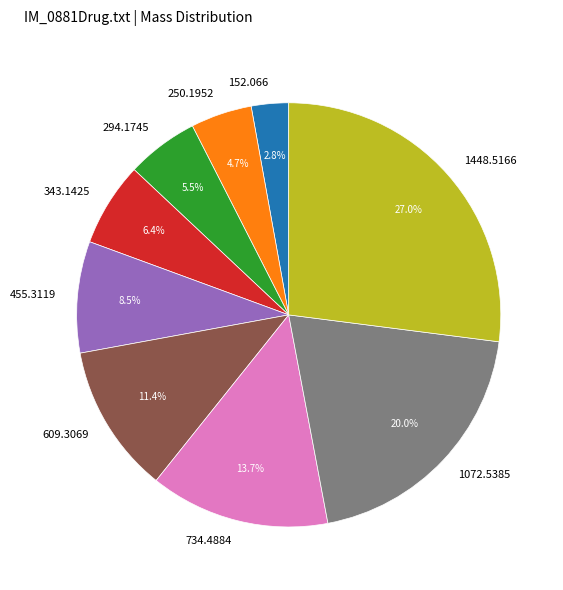

True or false: 1072.5385 accounts for 10% of the total.

False